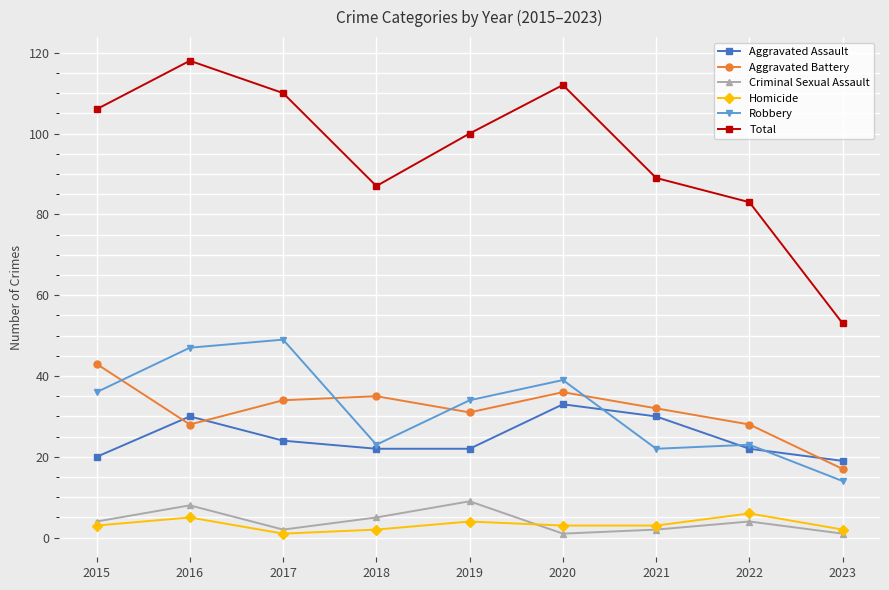

What is the difference between the maximum and minimum values in the Criminal Sexual Assault series?

8